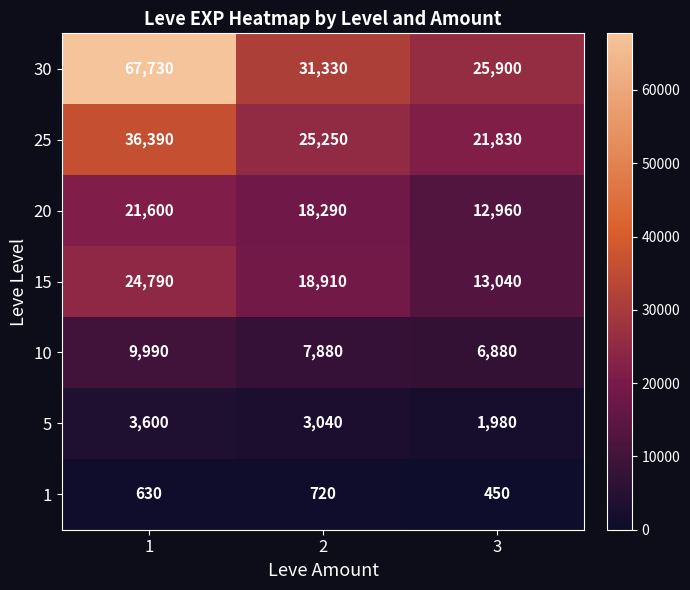

What value does the 15 series have at 3, to the nearest 100?

13000